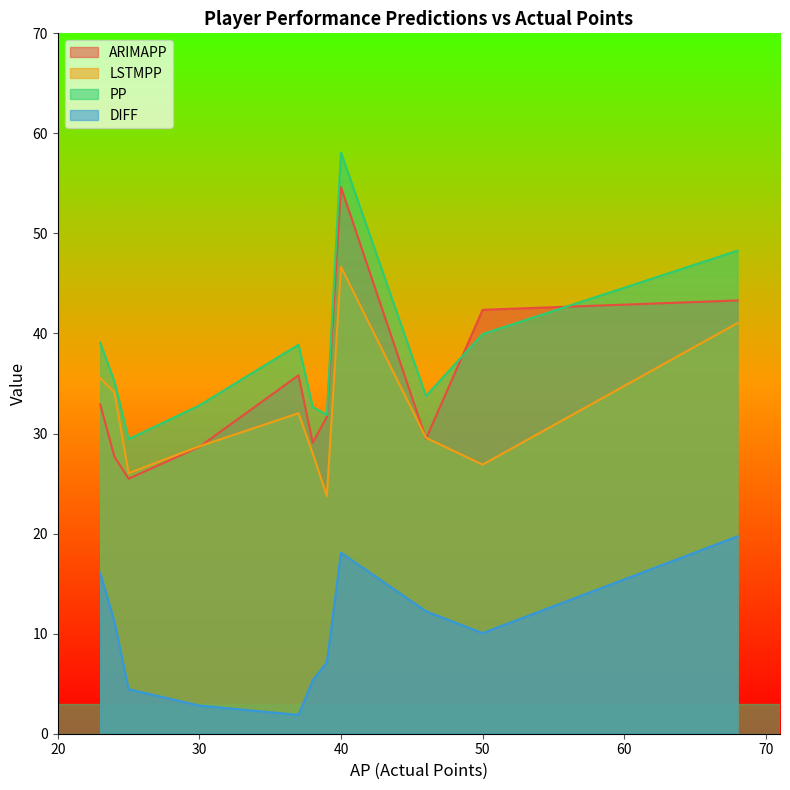

How many lines are shown in the chart?

4